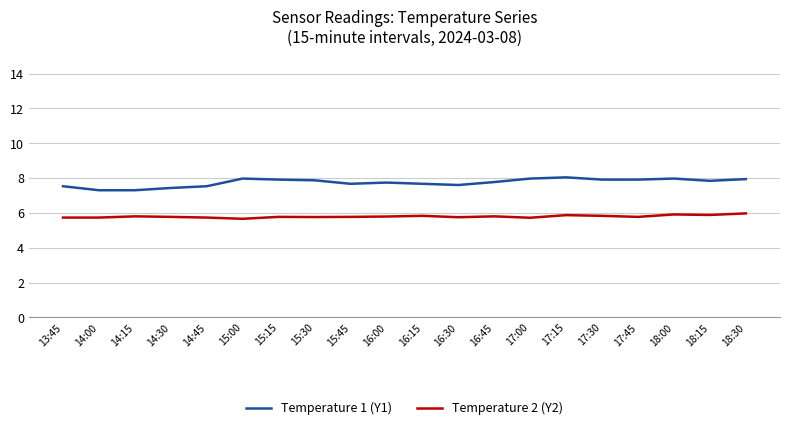

Rank the series at 18:30 from highest to lowest value.

Temperature 1 (Y1), Temperature 2 (Y2)